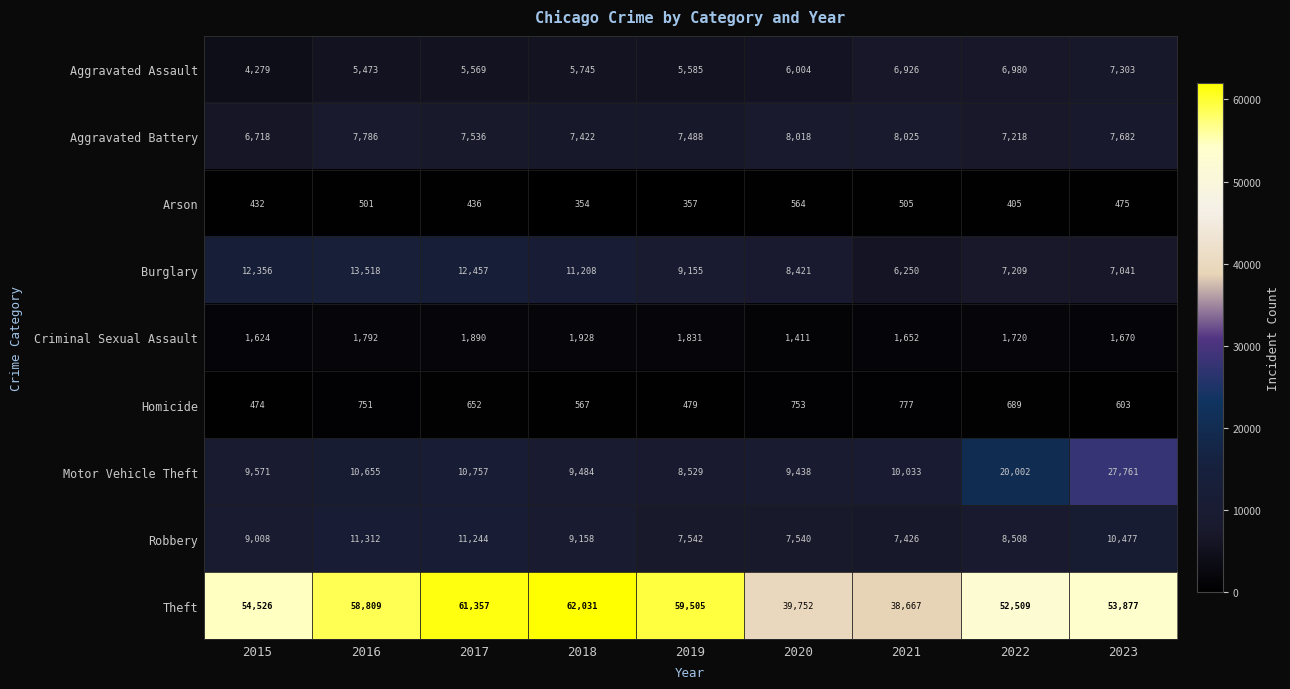

List the series in order of their peak value, highest first.

Theft, Motor Vehicle Theft, Burglary, Robbery, Aggravated Battery, Aggravated Assault, Criminal Sexual Assault, Homicide, Arson